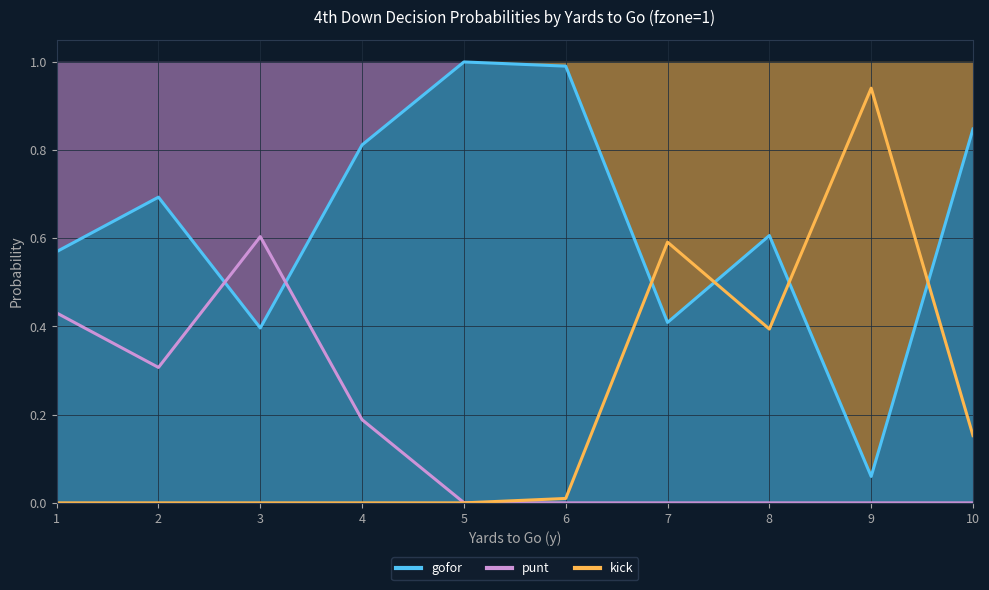

Between 7 and 6, which is larger?

6